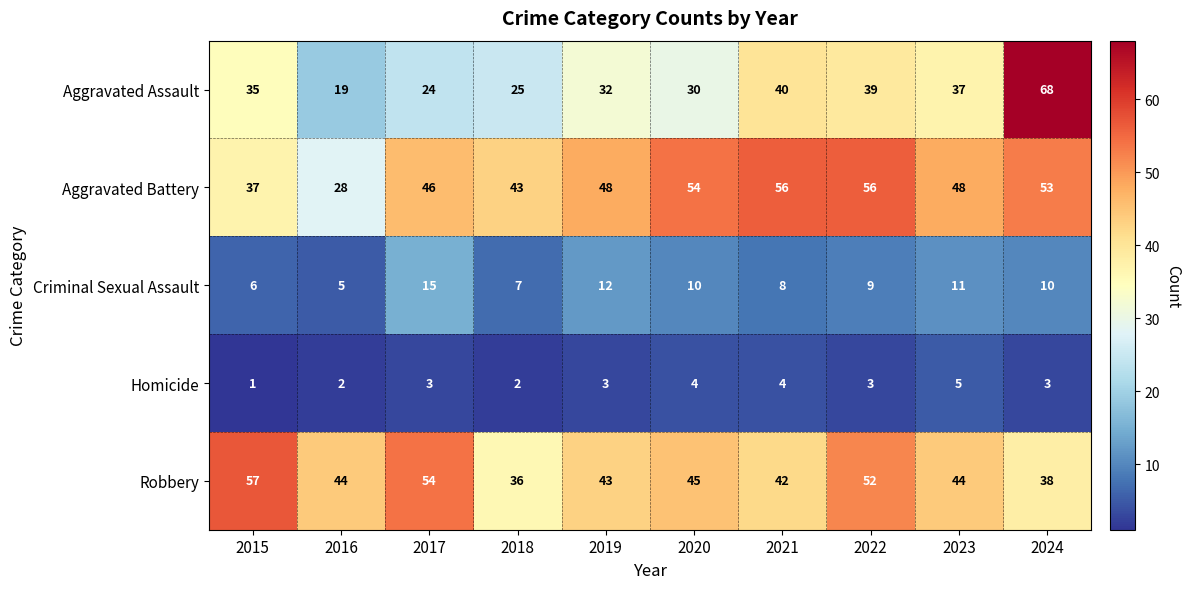

The Criminal Sexual Assault series shows 15 at 2023. True or false?

False